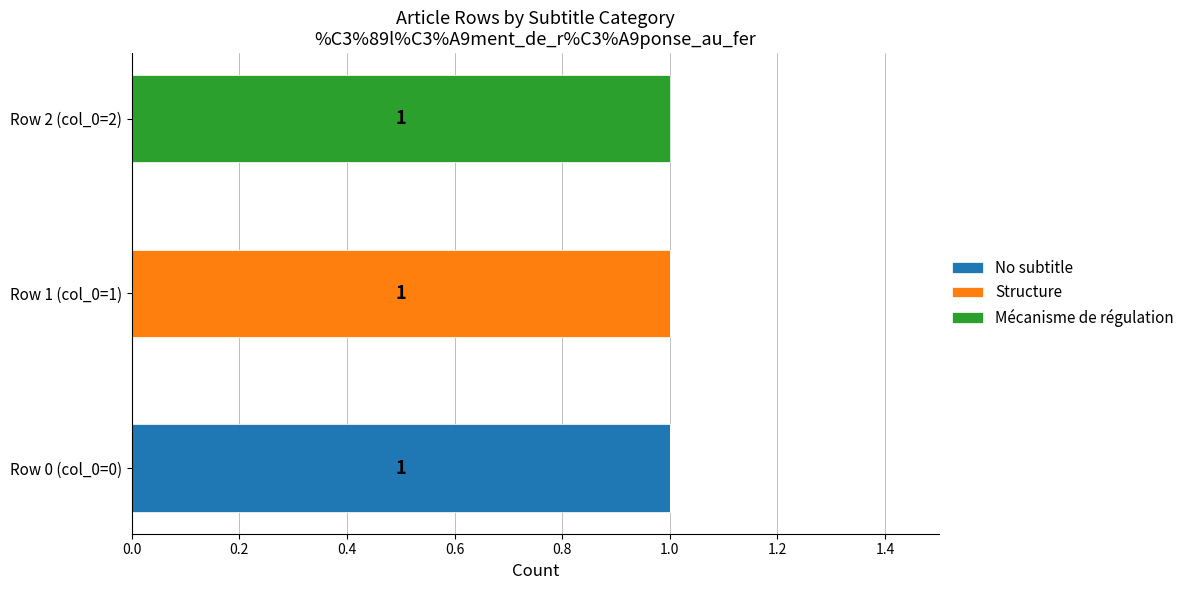

Reading left to right, extract all data points from this chart.

No subtitle: 1	0	0
Structure: 0	1	0
Mécanisme de régulation: 0	0	1